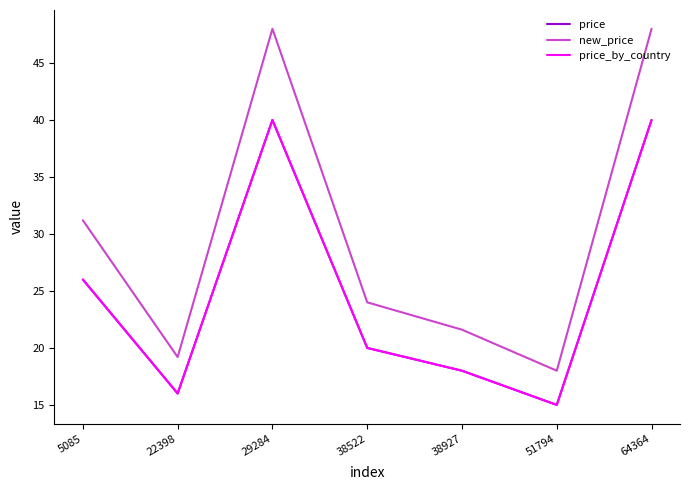

Is the value of new_price at 29284 greater than the value of price at 38522?

Yes